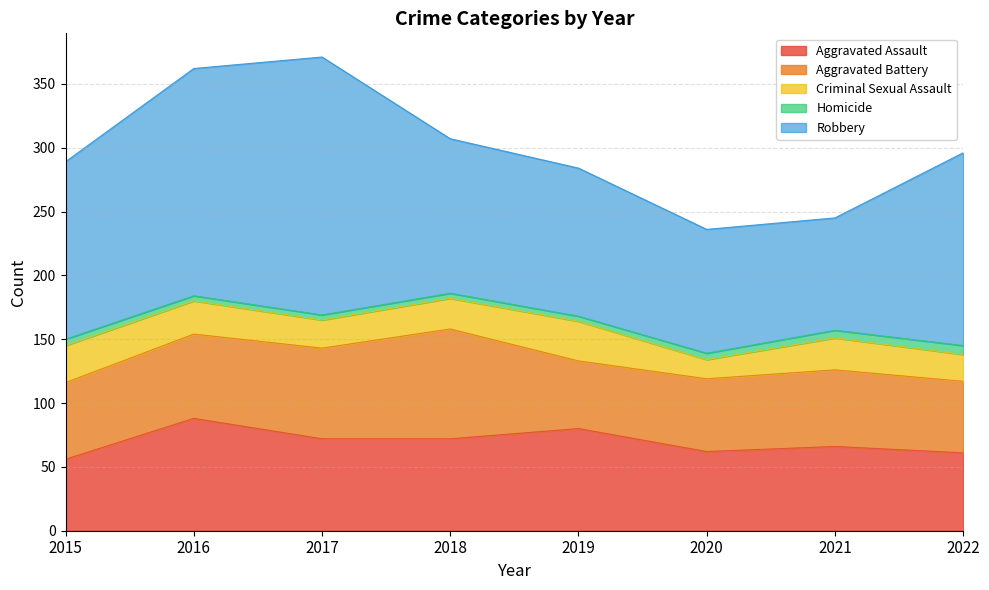

What is the lowest value of the Aggravated Battery series?

53